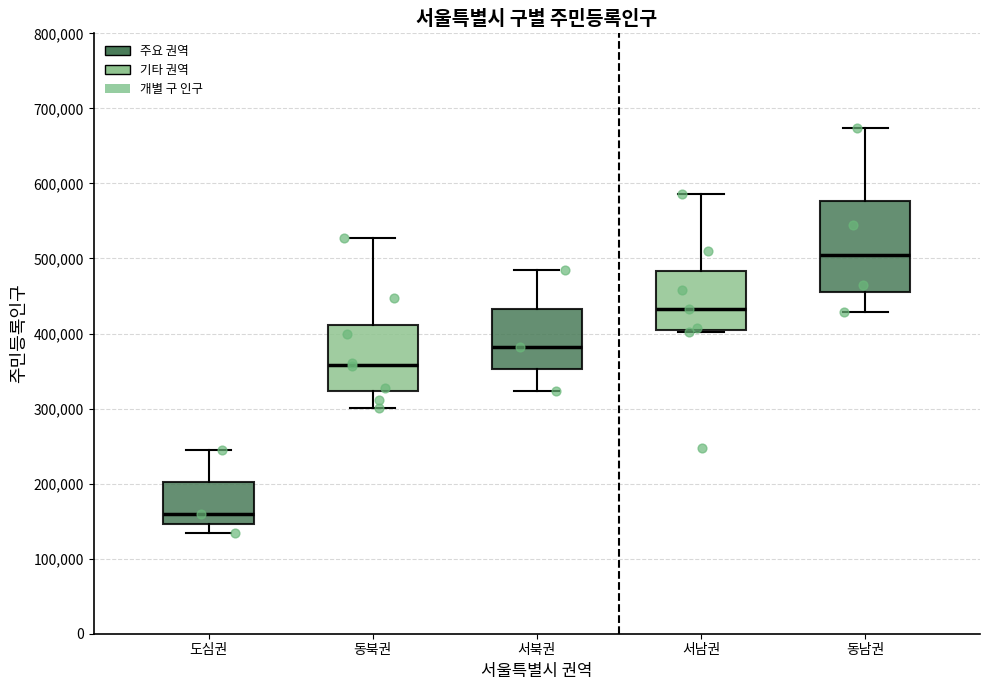

Which box is the tallest, from its lower edge to its upper edge?

동남권